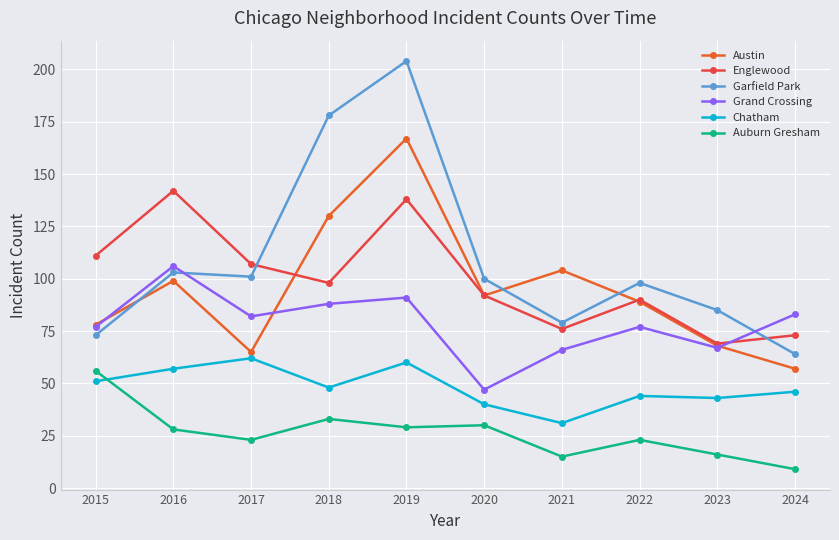

How many values in the Chatham series are below 48?

5